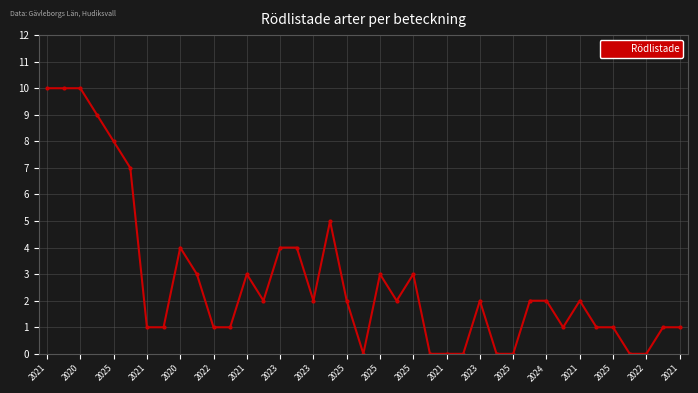

How many series are shown in this chart?

1